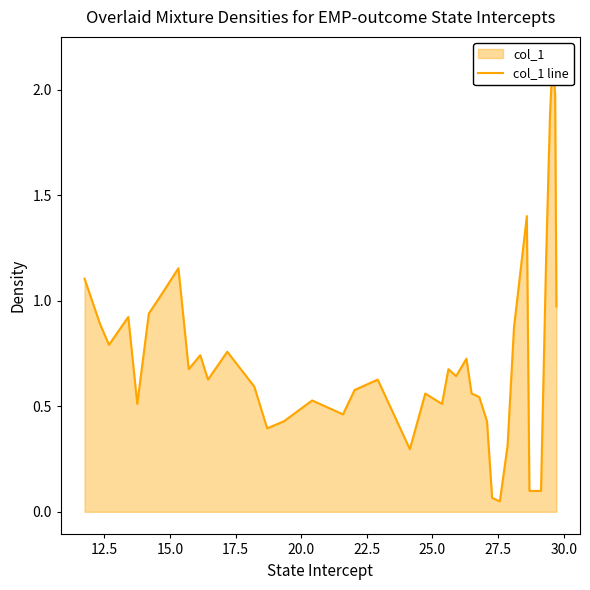

What is the difference between the maximum and second lowest values?

2.1